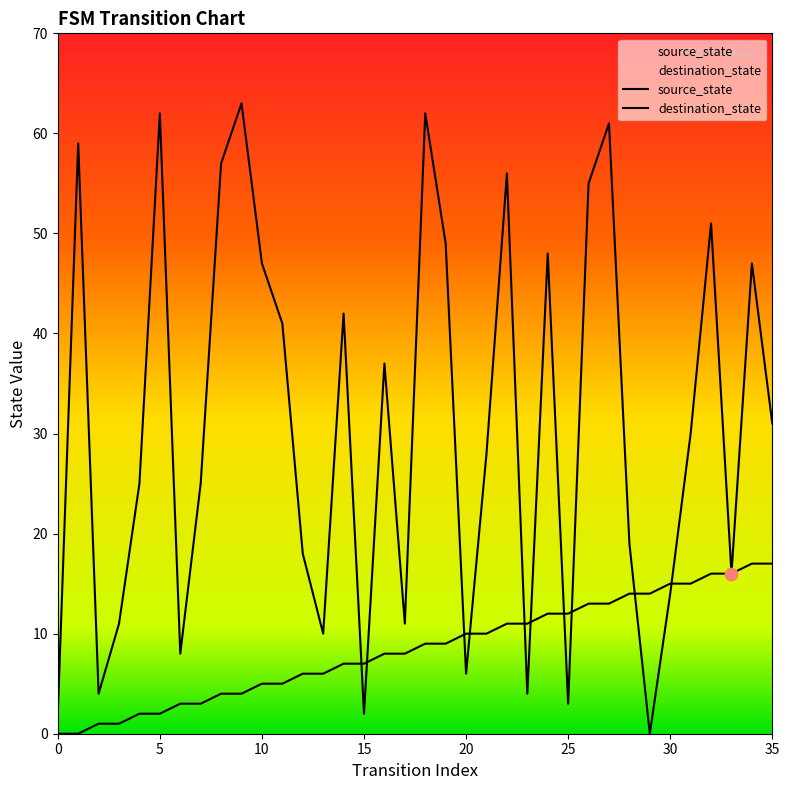

Which series reaches the minimum Y coordinate?

source_state